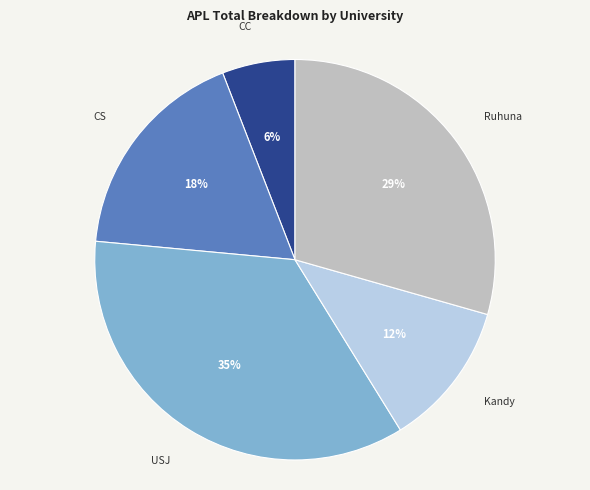

Which slice is the largest?

USJ